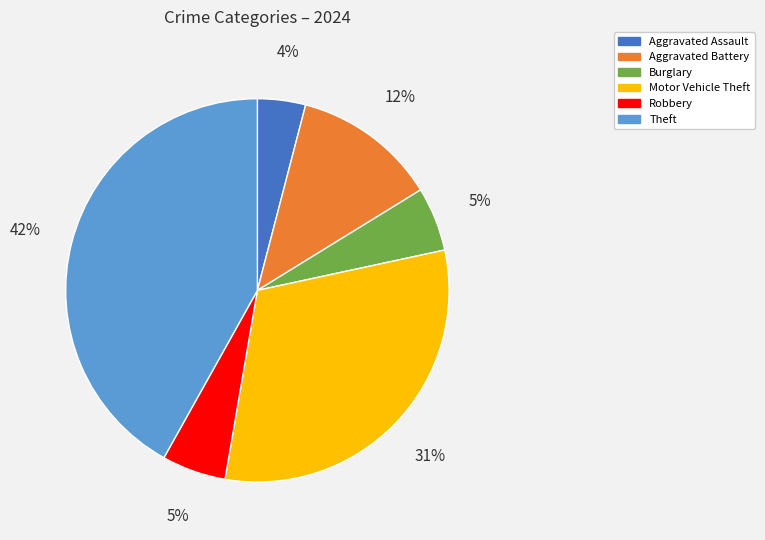

Is it true that Robbery is 5% of the pie?

True